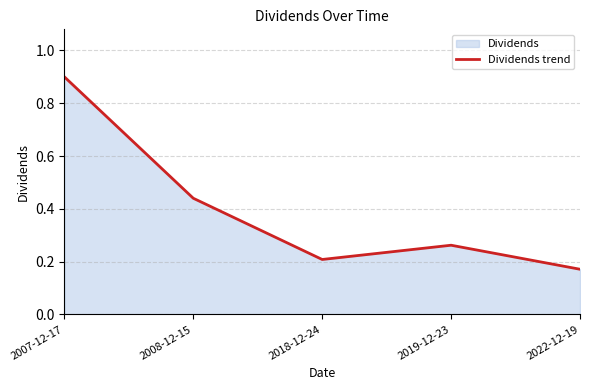

Reading left to right, what are all the values shown in this chart?

0.9	0.4	0.2	0.3	0.2